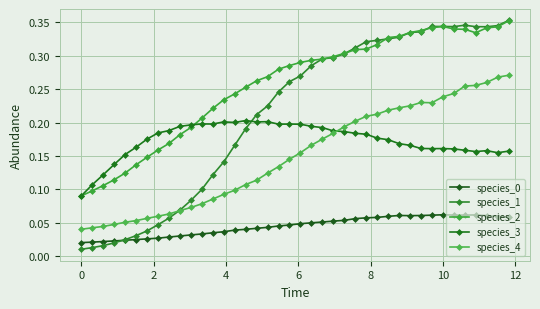

Rank the series by their maximum value, from highest to lowest.

species_1, species_2, species_4, species_3, species_0